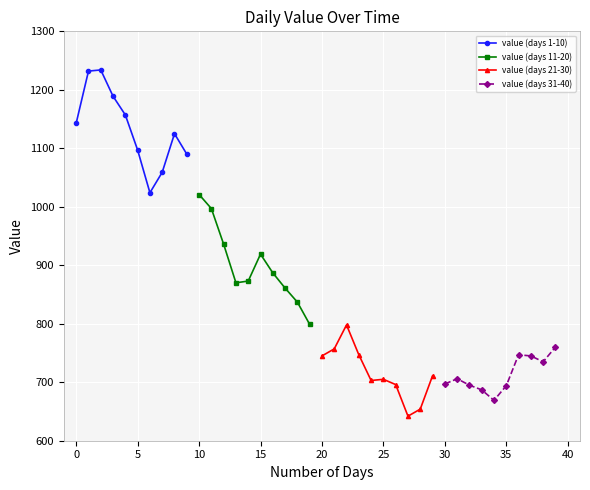

What is the highest value of the value (days 1-10) series?

1234